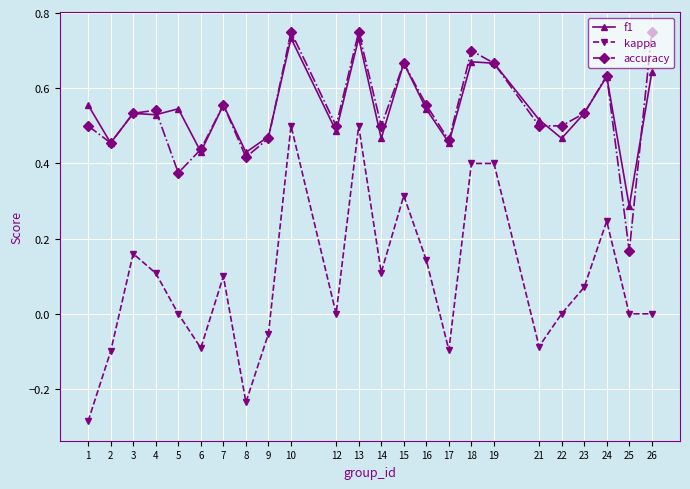

List the series in order of their peak value, lowest first.

kappa, f1, accuracy